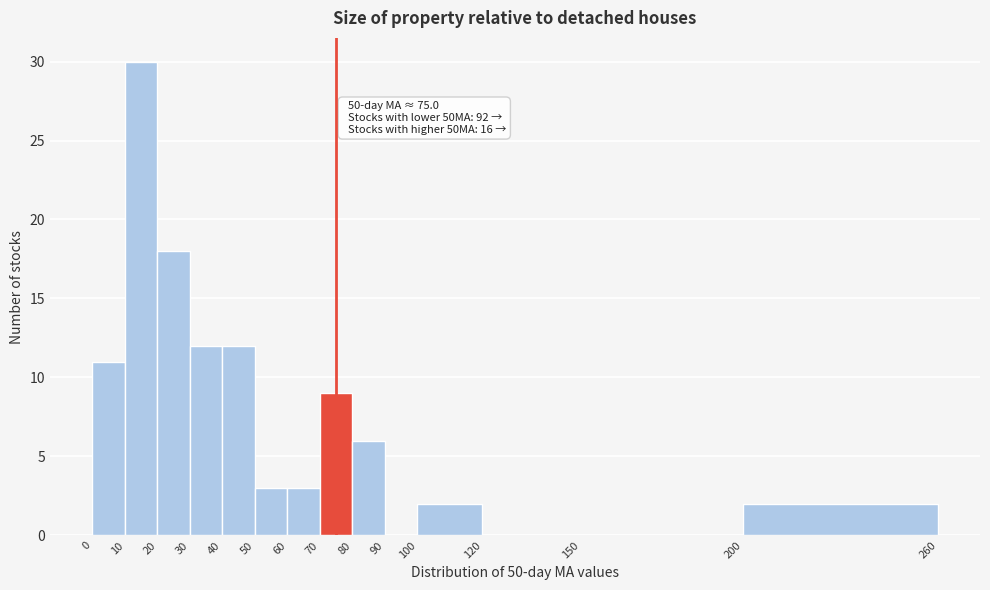

Which range on the x-axis has the tallest bar?

10 to 20